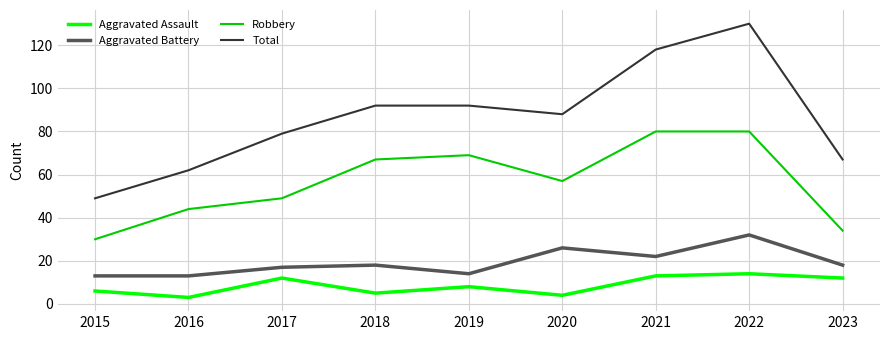

What value does the Robbery series have at 2022?

80